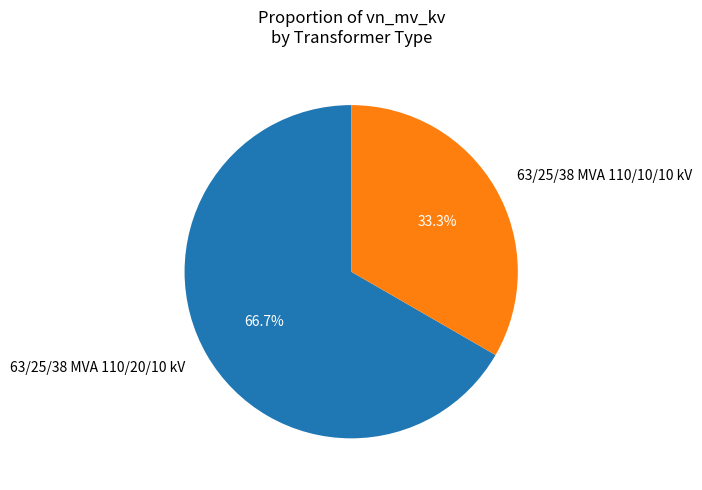

Is it true that 63/25/38 MVA 110/20/10 kV is 67% of the pie?

True